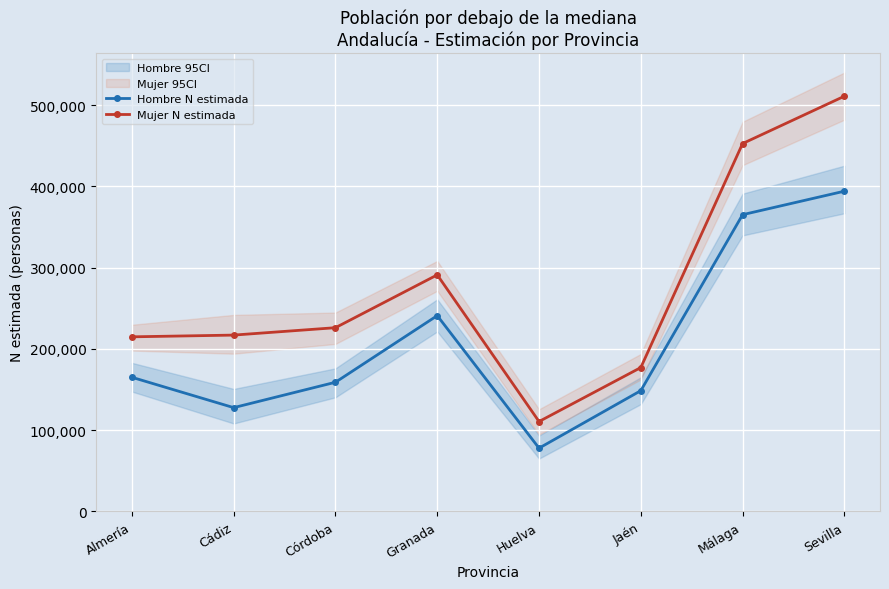

What is the approximate value of Mujer N estimada at Huelva, to the nearest 100?

110700